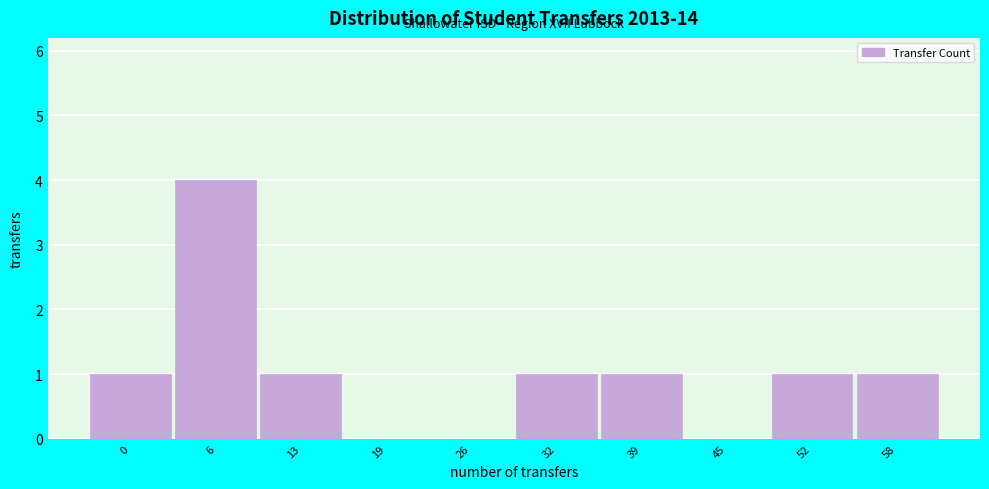

Reading left to right, list all the values displayed in this chart.

0=1	6=4	13=1	19=0	26=0	32=1	39=1	45=0	52=1	58=1